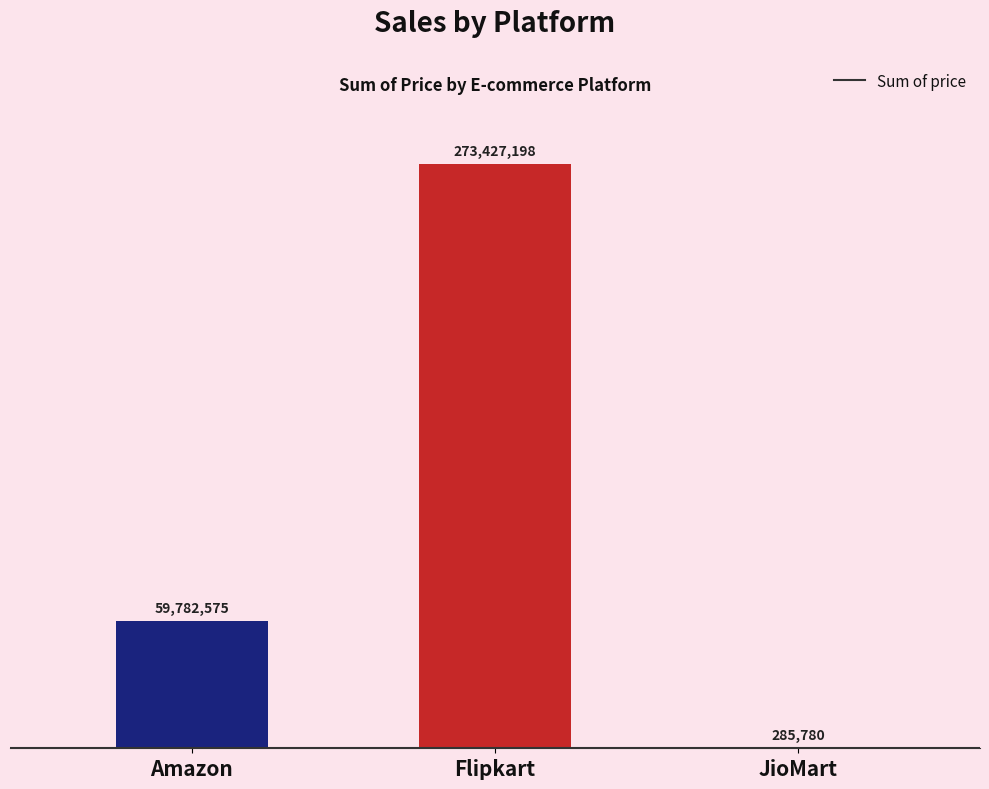

What is the sum of all values?

333495553